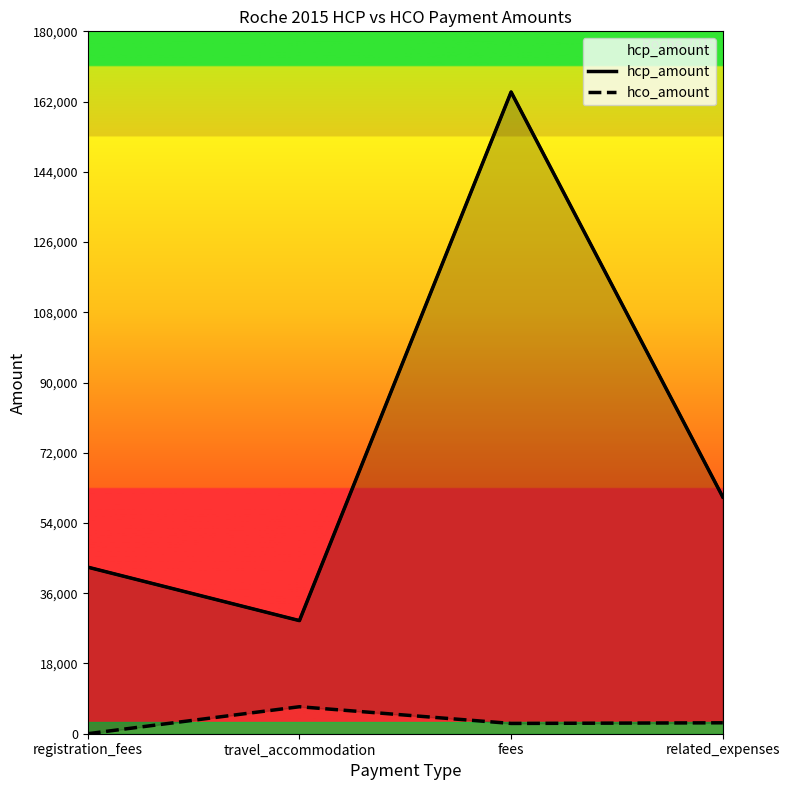

At fees, list the series in order from smallest to largest.

hco_amount, hcp_amount